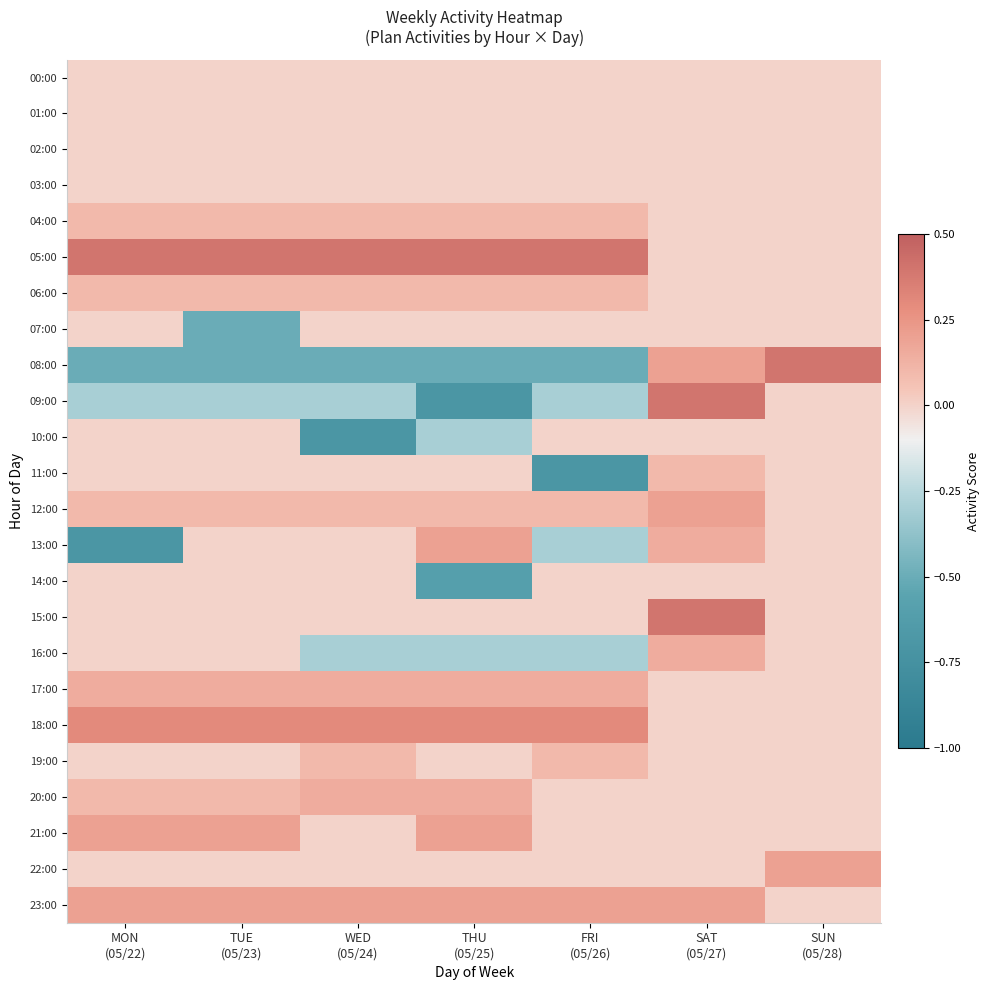

Rank the series by their maximum value, from highest to lowest.

05:00, 08:00, 09:00, 15:00, 18:00, 12:00, 13:00, 21:00, 22:00, 23:00, 16:00, 17:00, 20:00, 04:00, 06:00, 11:00, 19:00, 00:00, 01:00, 02:00, 03:00, 07:00, 10:00, 14:00